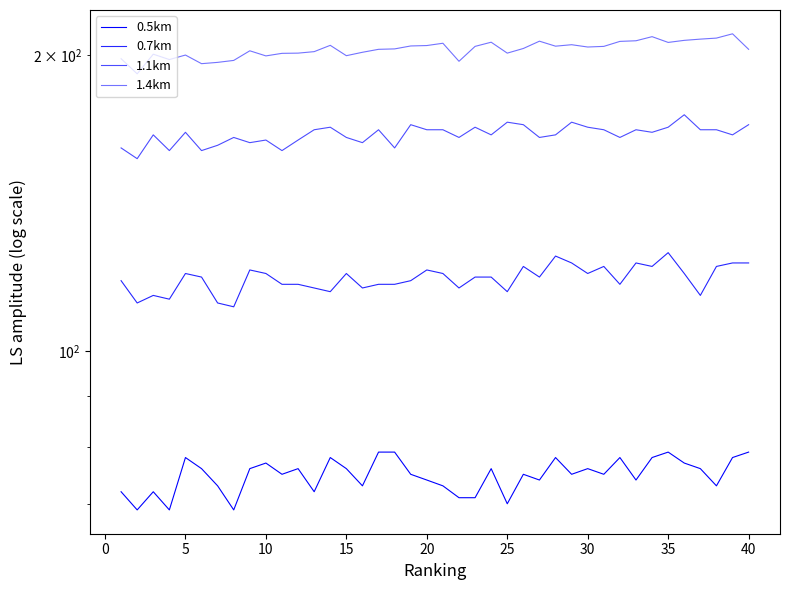

Reading left to right, extract all data points from this chart.

0.5km: 72.0	69.0	72.0	69.0	78.0	76.0	73.0	69.0	76.0	77.0	75.0	76.0	72.0	78.0	76.0	73.0	79.0	79.0	75.0	74.0	73.0	71.0	71.0	76.0	70.0	75.0	74.0	78.0	75.0	76.0	75.0	78.0	74.0	78.0	79.0	77.0	76.0	73.0	78.0	79.0
0.7km: 118.0	112.0	114.0	113.0	120.0	119.0	112.0	111.0	121.0	120.0	117.0	117.0	116.0	115.0	120.0	116.0	117.0	117.0	118.0	121.0	120.0	116.0	119.0	119.0	115.0	122.0	119.0	125.0	123.0	120.0	122.0	117.0	123.0	122.0	126.0	120.0	114.0	122.0	123.0	123.0
1.1km: 161.0	157.0	166.0	160.0	167.0	160.0	162.0	165.0	163.0	164.0	160.0	164.0	168.0	169.0	165.0	163.0	168.0	161.0	170.0	168.0	168.0	165.0	169.0	166.0	171.0	170.0	165.0	166.0	171.0	169.0	168.0	165.0	168.0	167.0	169.0	174.0	168.0	168.0	166.0	170.0
1.4km: 198.4	191.5	200.5	198.0	200.1	196.1	196.7	197.6	202.1	199.7	200.9	201.0	201.7	204.7	199.8	201.4	202.8	203.0	204.4	204.6	205.7	197.2	204.2	206.2	201.0	203.2	206.7	204.3	205.0	203.9	204.2	206.6	206.9	208.9	206.1	207.1	207.7	208.2	210.3	202.8